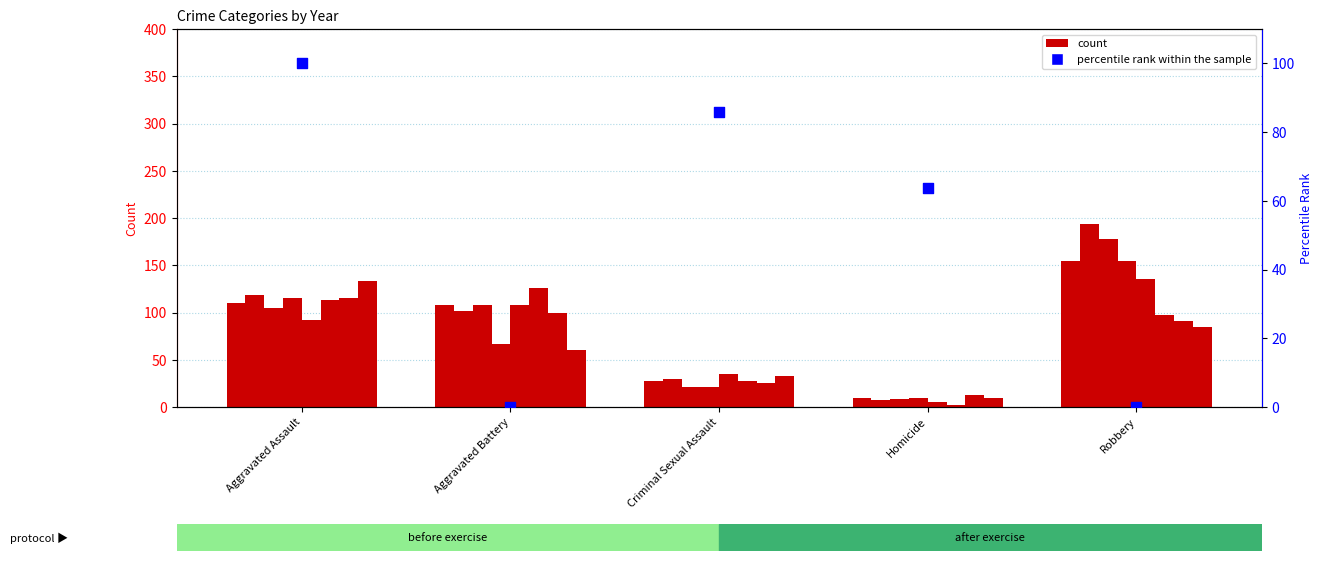

What is the change in value from Homicide to Robbery?

-63.6